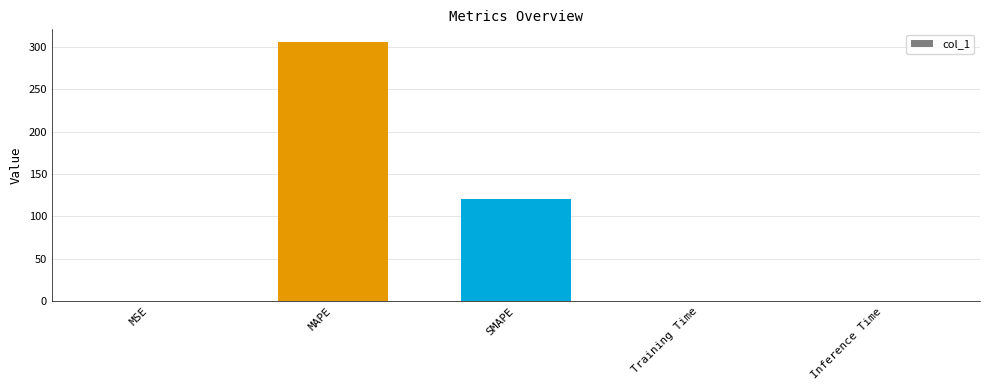

The chart shows a value of 0.0 at Inference Time. True or false?

True